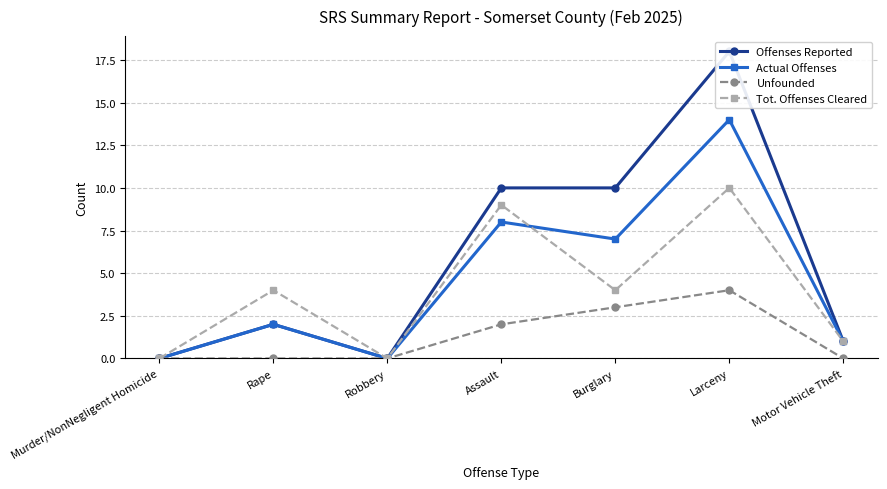

True or false: Unfounded and Actual Offenses cross at least once.

False